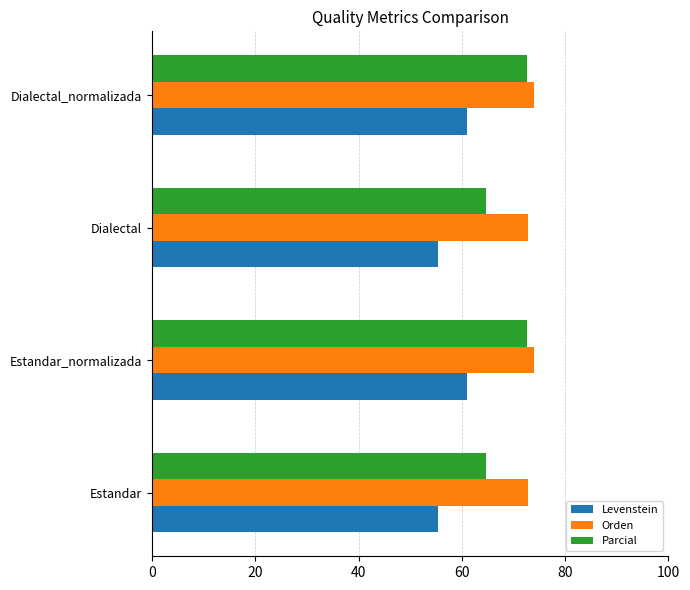

What is the difference between the second highest and second lowest values in the Parcial series?

7.9